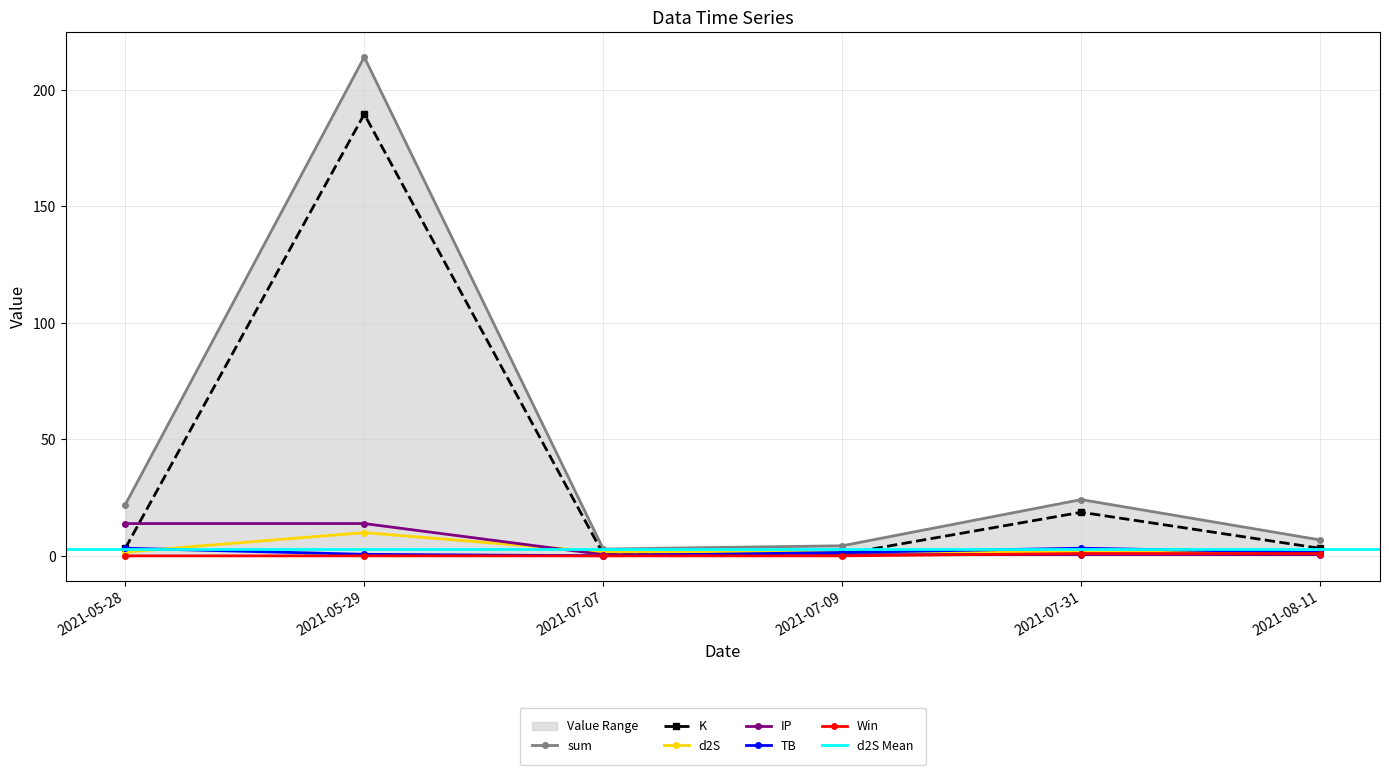

Between 2021-05-29 and 2021-08-11, which is larger?

2021-05-29